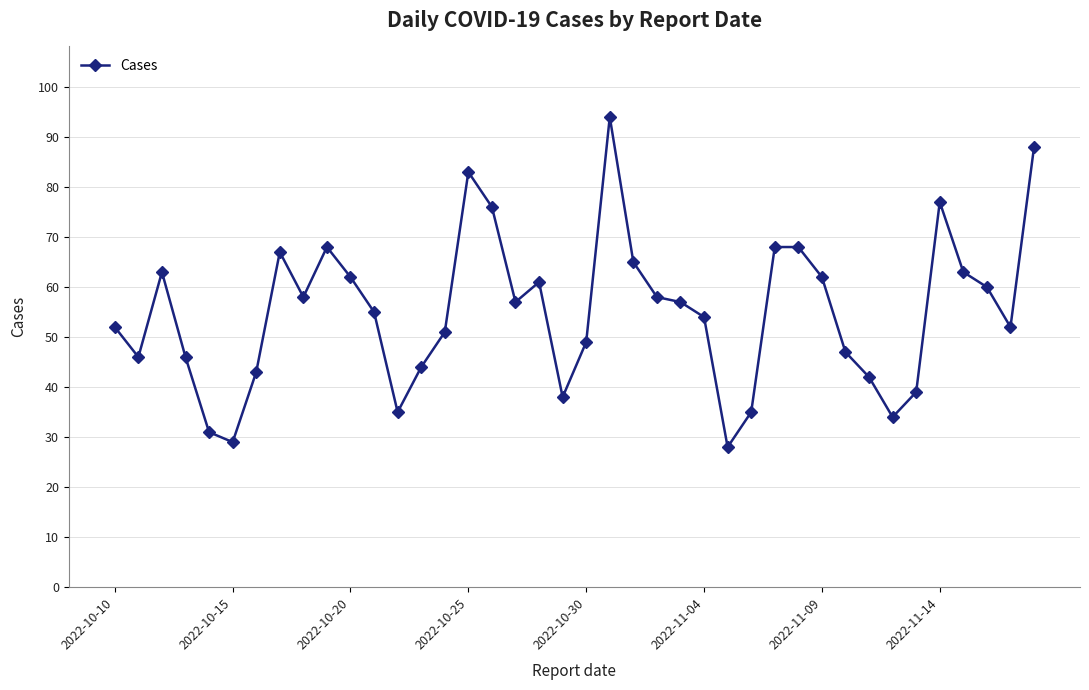

What is the minimum value shown in the chart?

28